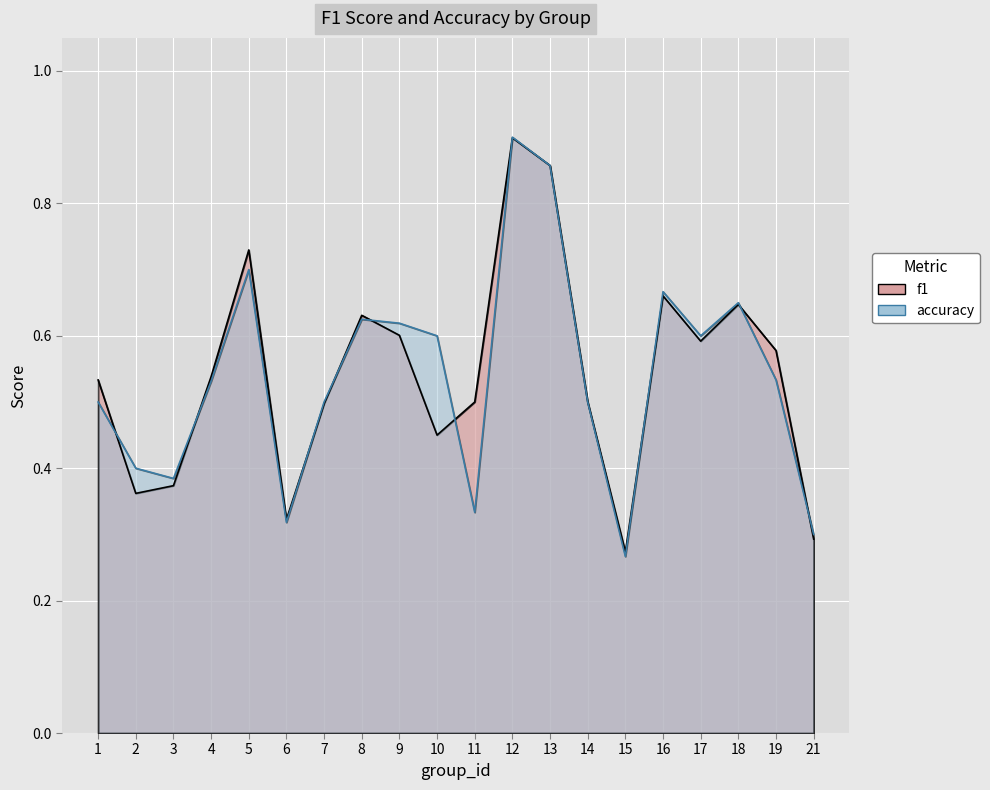

Where do accuracy and f1 first cross each other?

1 and 2